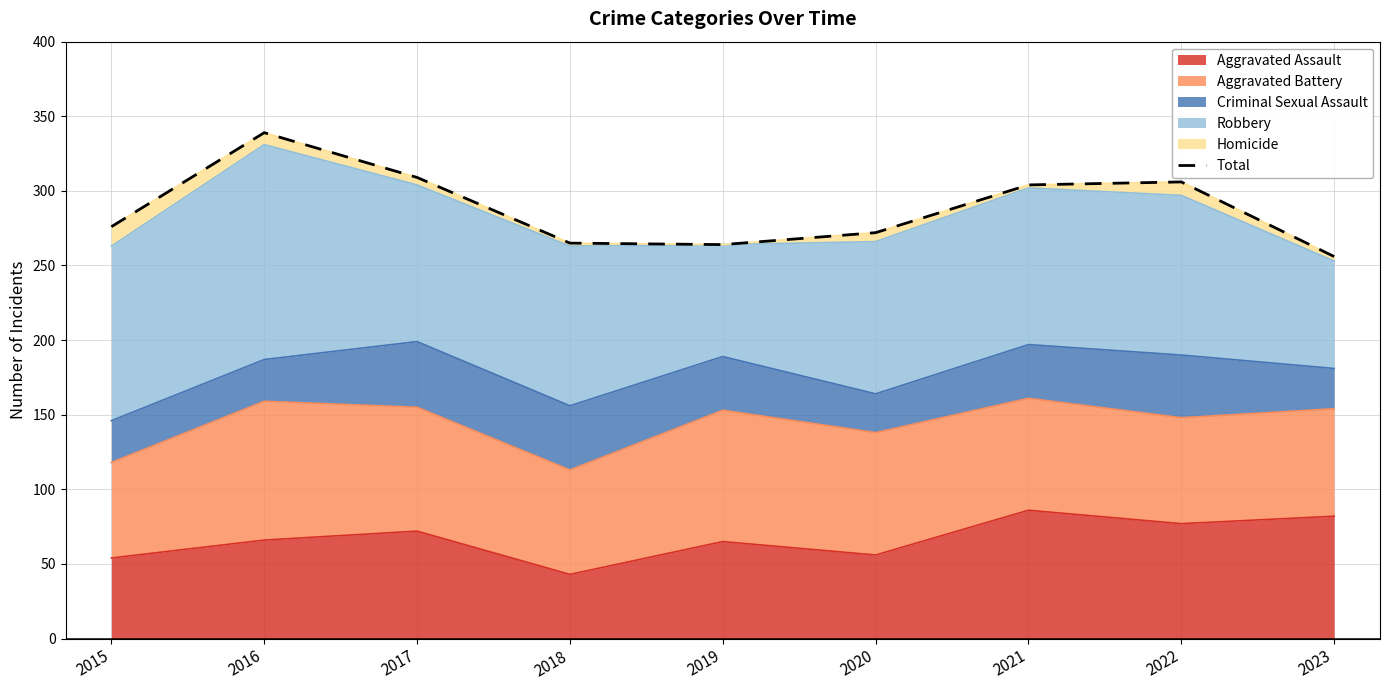

What is the value of the 7th point from the left?

304